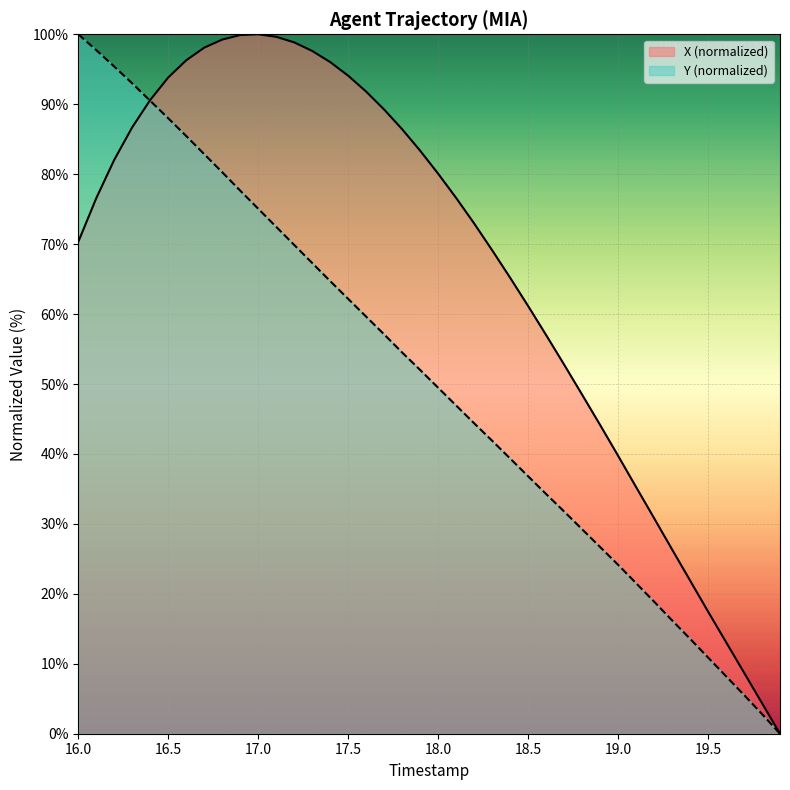

The X (normalized) series shows 17.5 at 19.5. True or false?

True